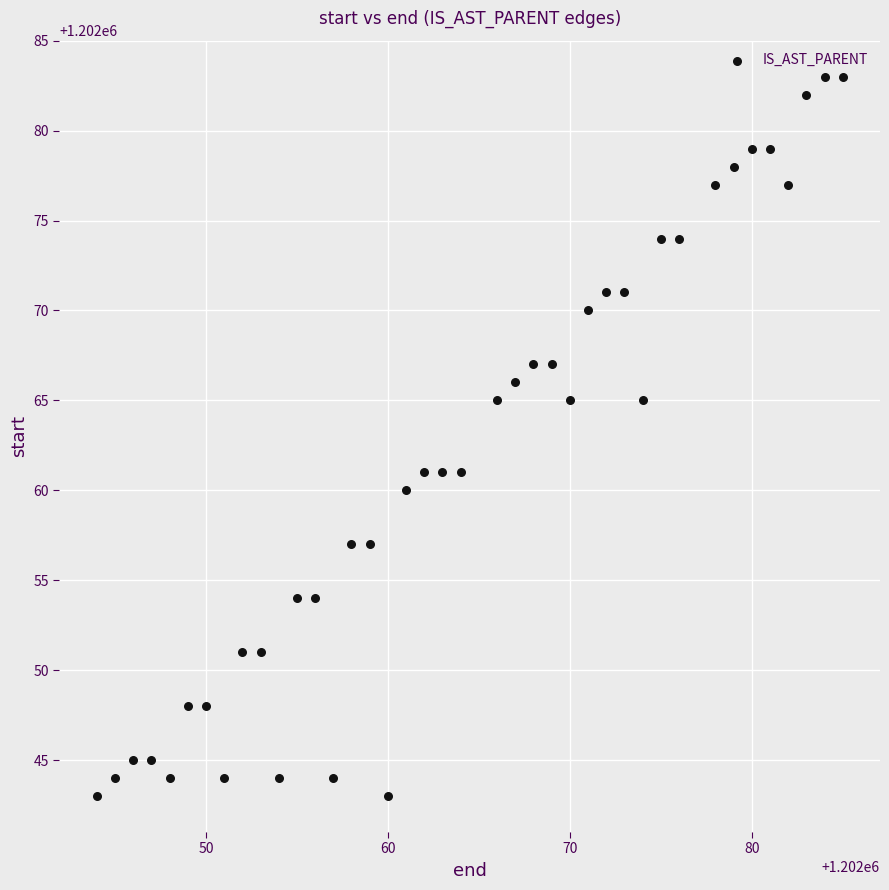

What is the range of Y values (max minus min)?

40